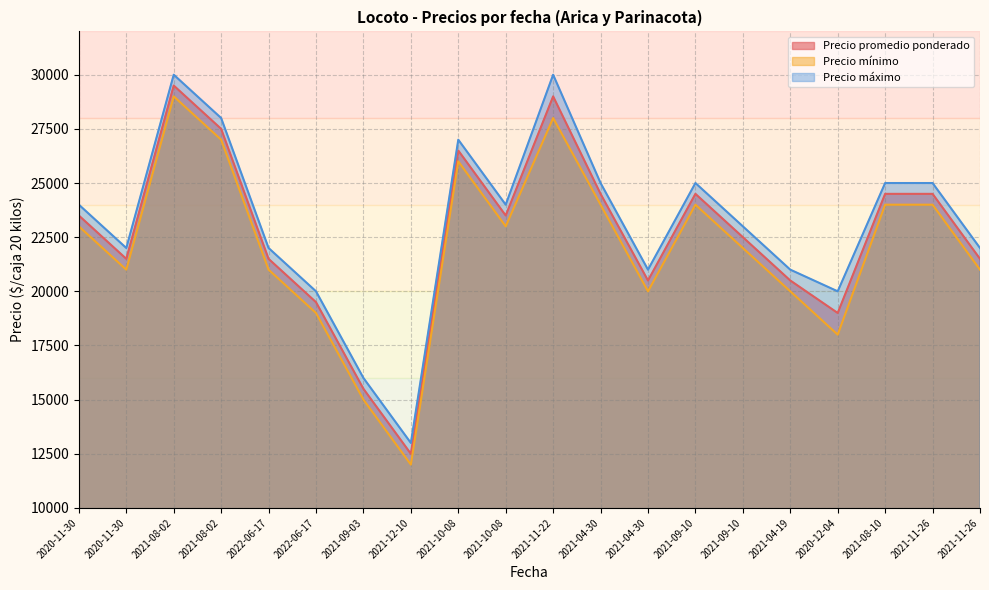

Does the chart have visible grid lines?

Yes